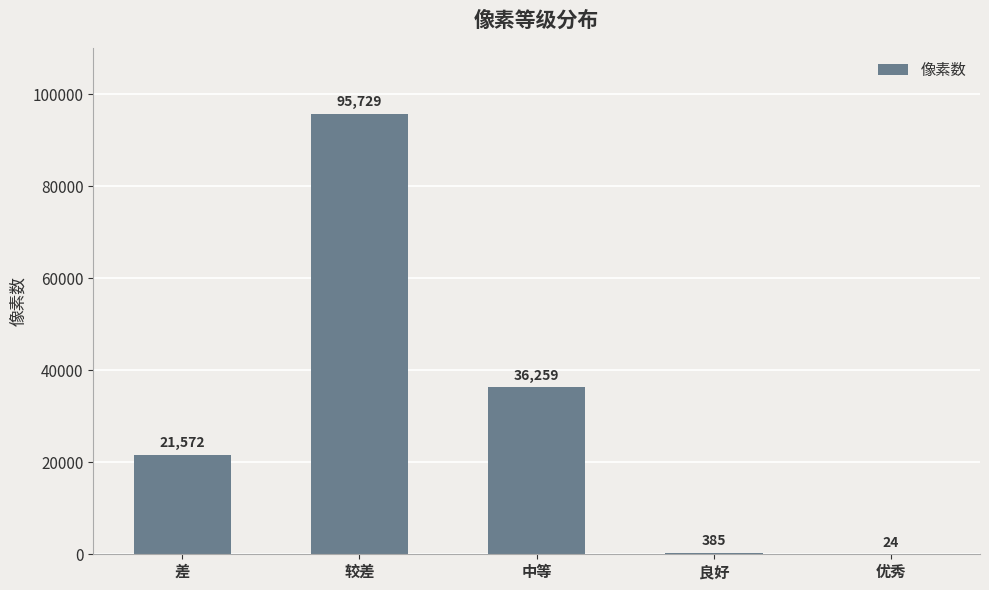

Where is the data nearest to the value 47876?

中等